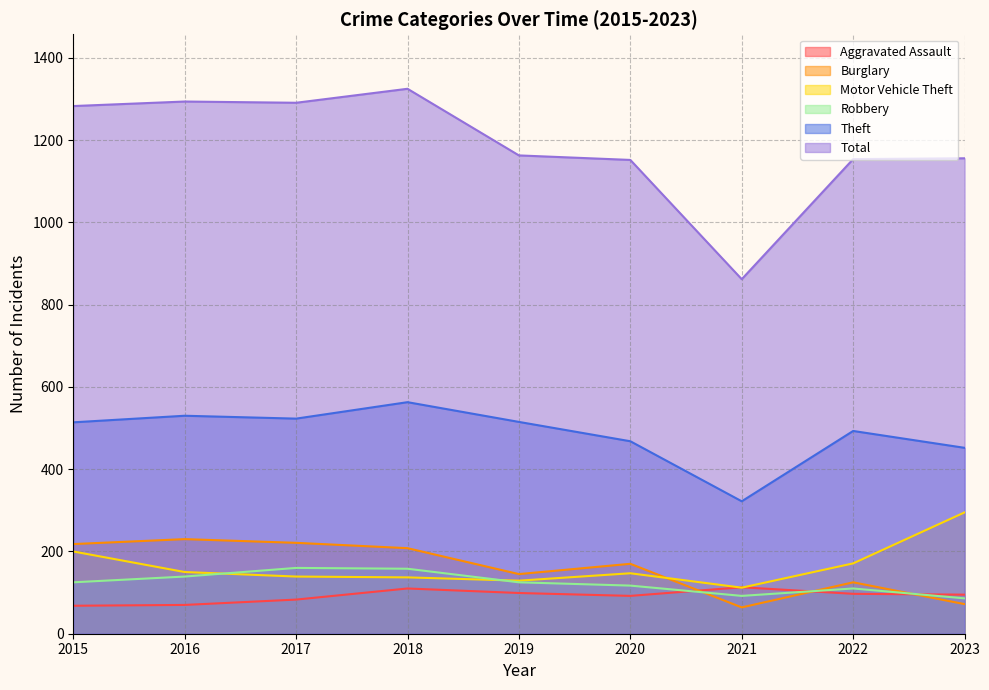

What are all the series names shown in the legend?

Aggravated Assault, Burglary, Motor Vehicle Theft, Robbery, Theft, Total